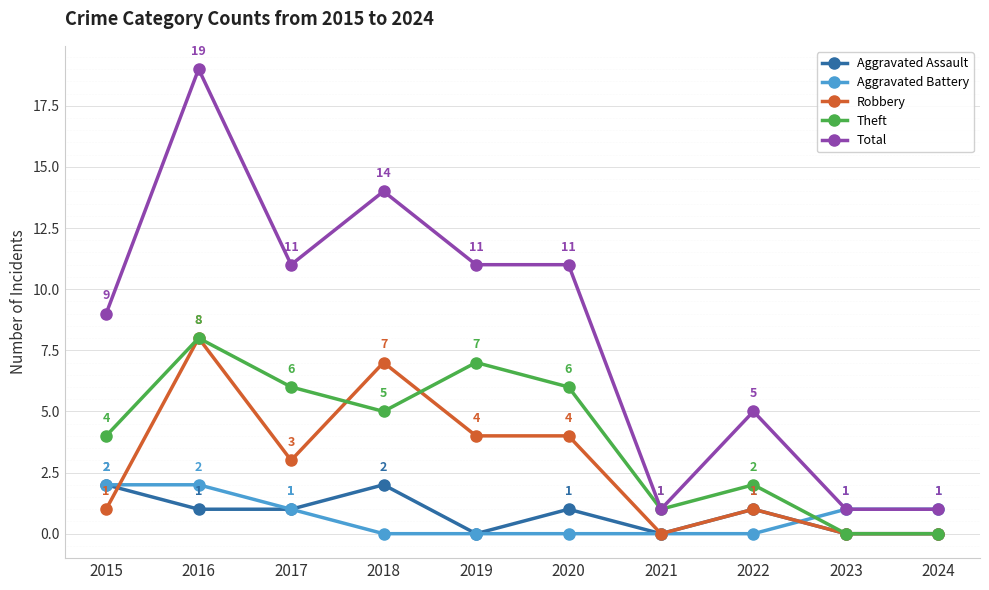

What is the spread (max minus min) of values at 2017?

10